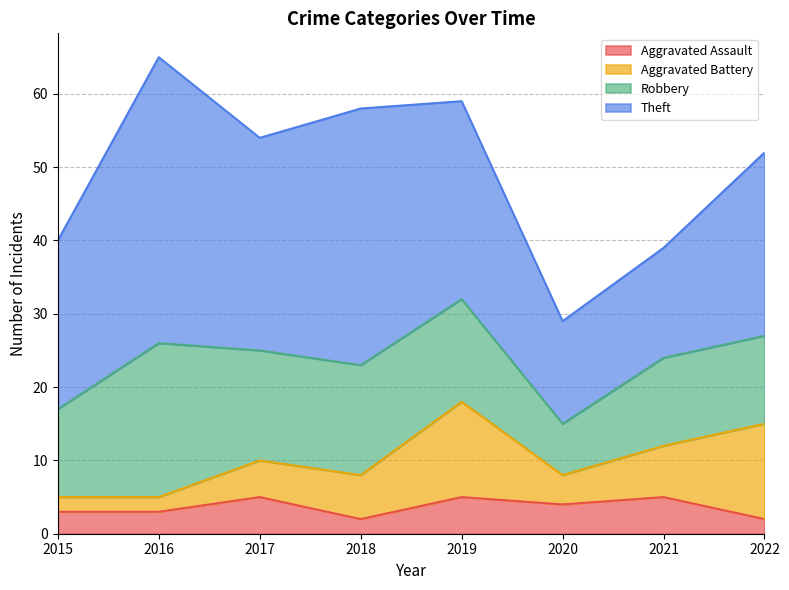

What is the value of the Aggravated Battery point at the 8th from the left?

13